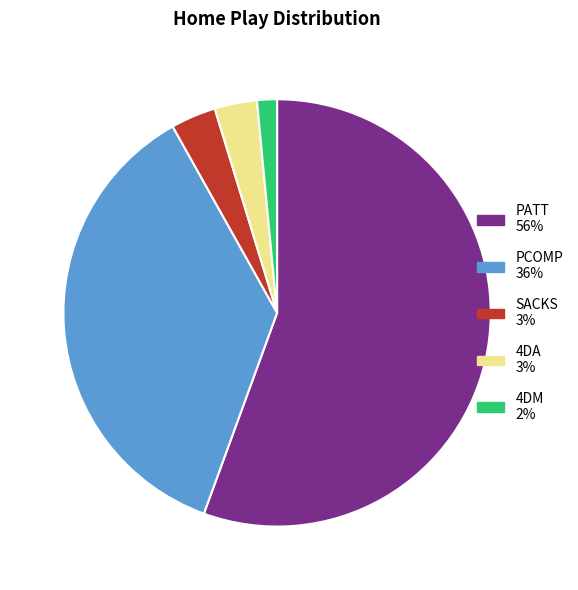

Does any single category account for the majority?

Yes